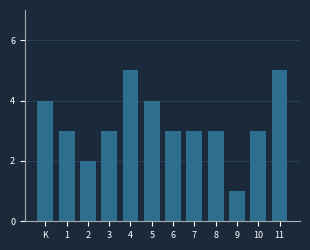

Reading right to left, what are all the values shown in this chart?

5	3	1	3	3	3	4	5	3	2	3	4